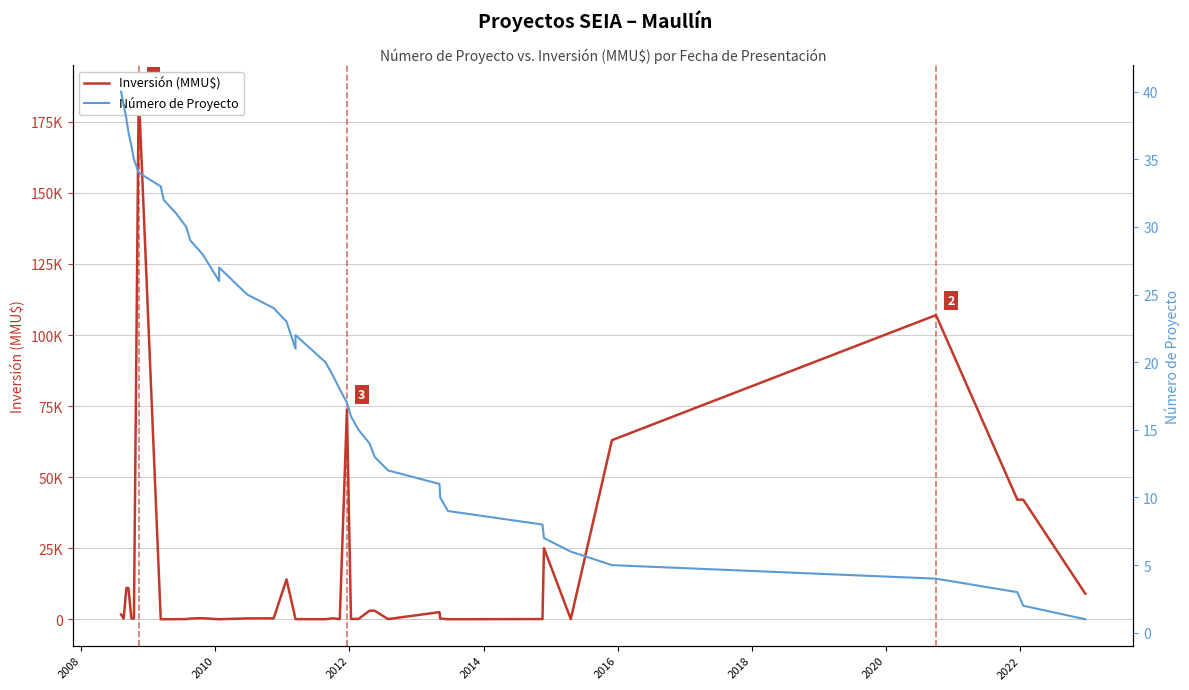

How many interior local valleys does the Número de Proyecto series have?

2